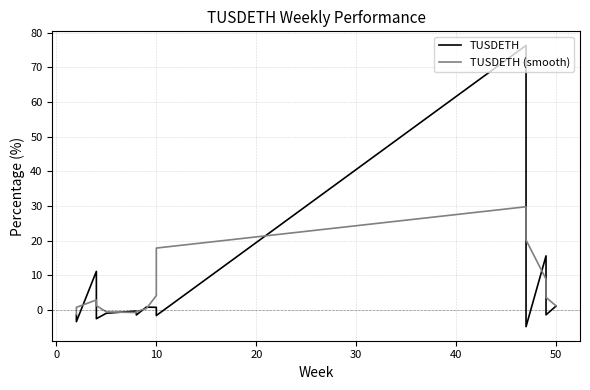

Reading right to left, what are all the values shown in this chart?

TUSDETH: 1.1	-1.4	15.6	-4.8	76.4	-1.6	0.8	0.8	-1.4	-0.3	-0.9	-2.5	11.2	-3.4	-1.4
TUSDETH (smooth): 1.2	3.6	8.9	20.2	29.8	17.9	4.2	0.4	-0.5	-0.7	-0.5	1.3	2.9	0.8	-1.3